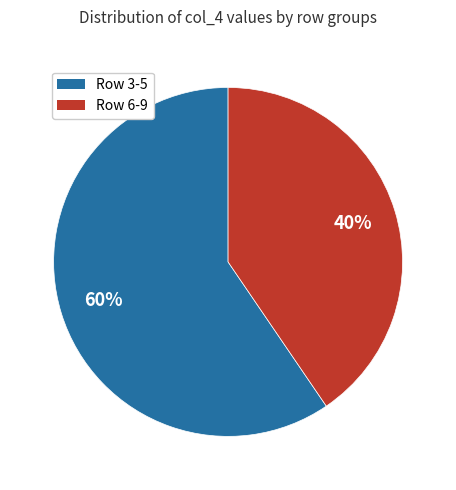

Does any single category account for the majority?

Yes